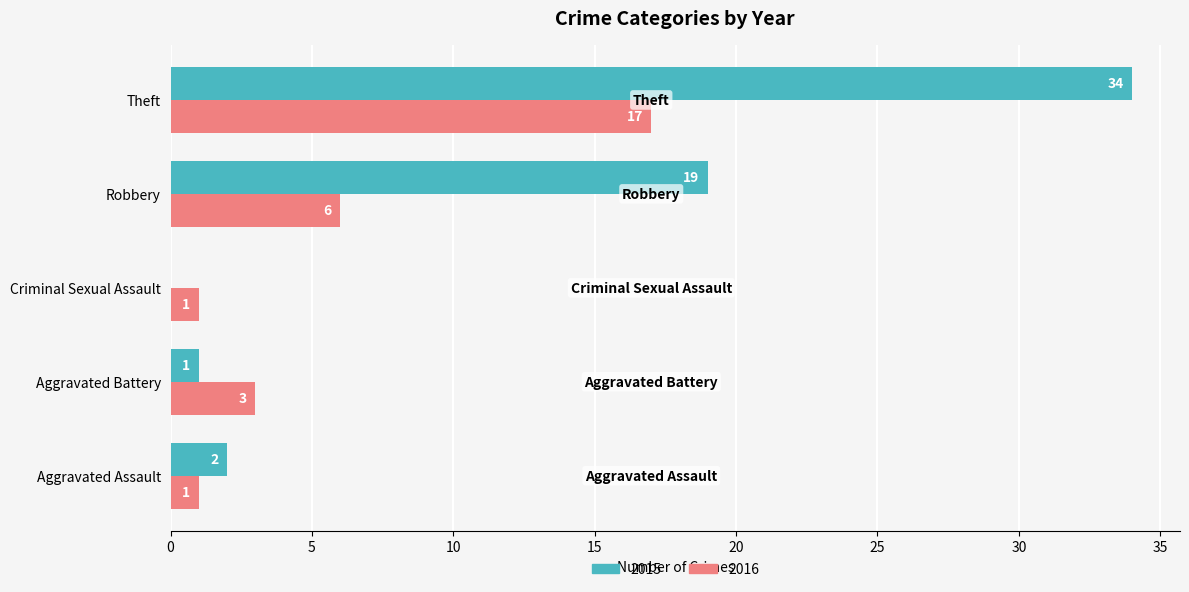

Which series changed the most between Aggravated Assault and Aggravated Battery?

2016